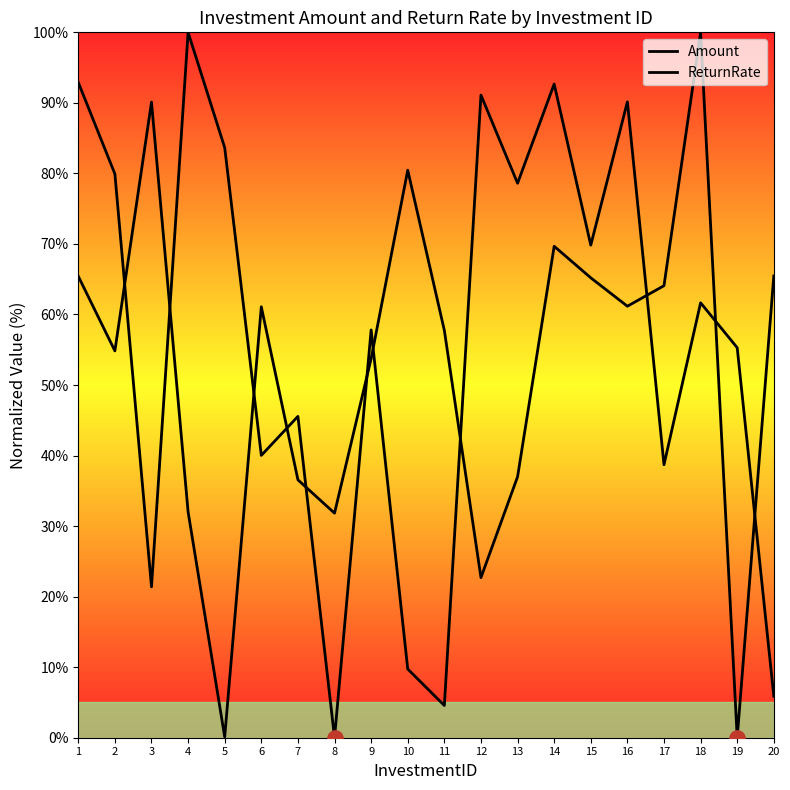

Which series contains the lowest Y value?

Amount